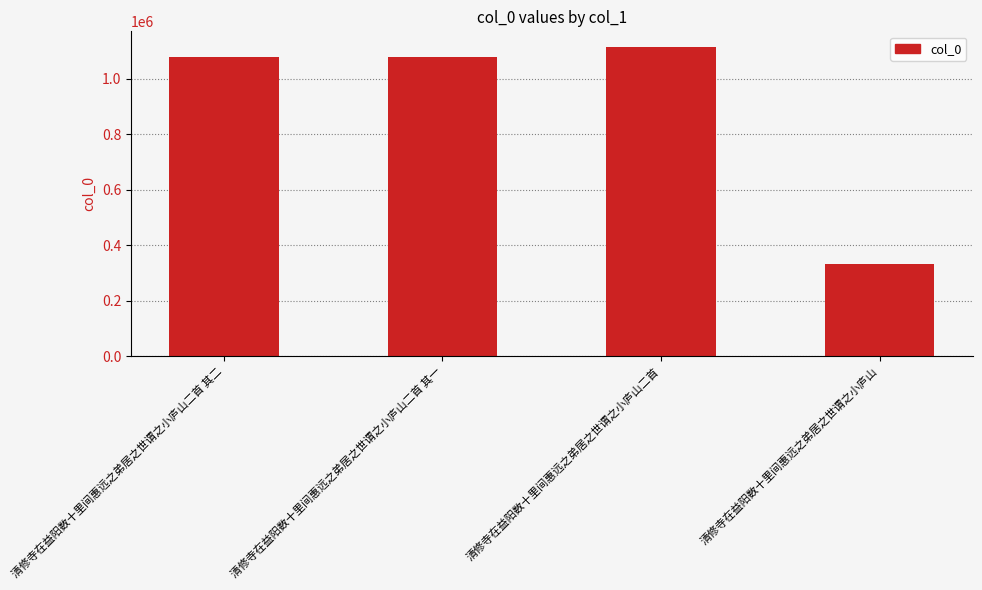

What is the label of the 1st bar from the left?

清修寺在益阳数十里间惠远之弟居之世谓之小庐山二首 其二